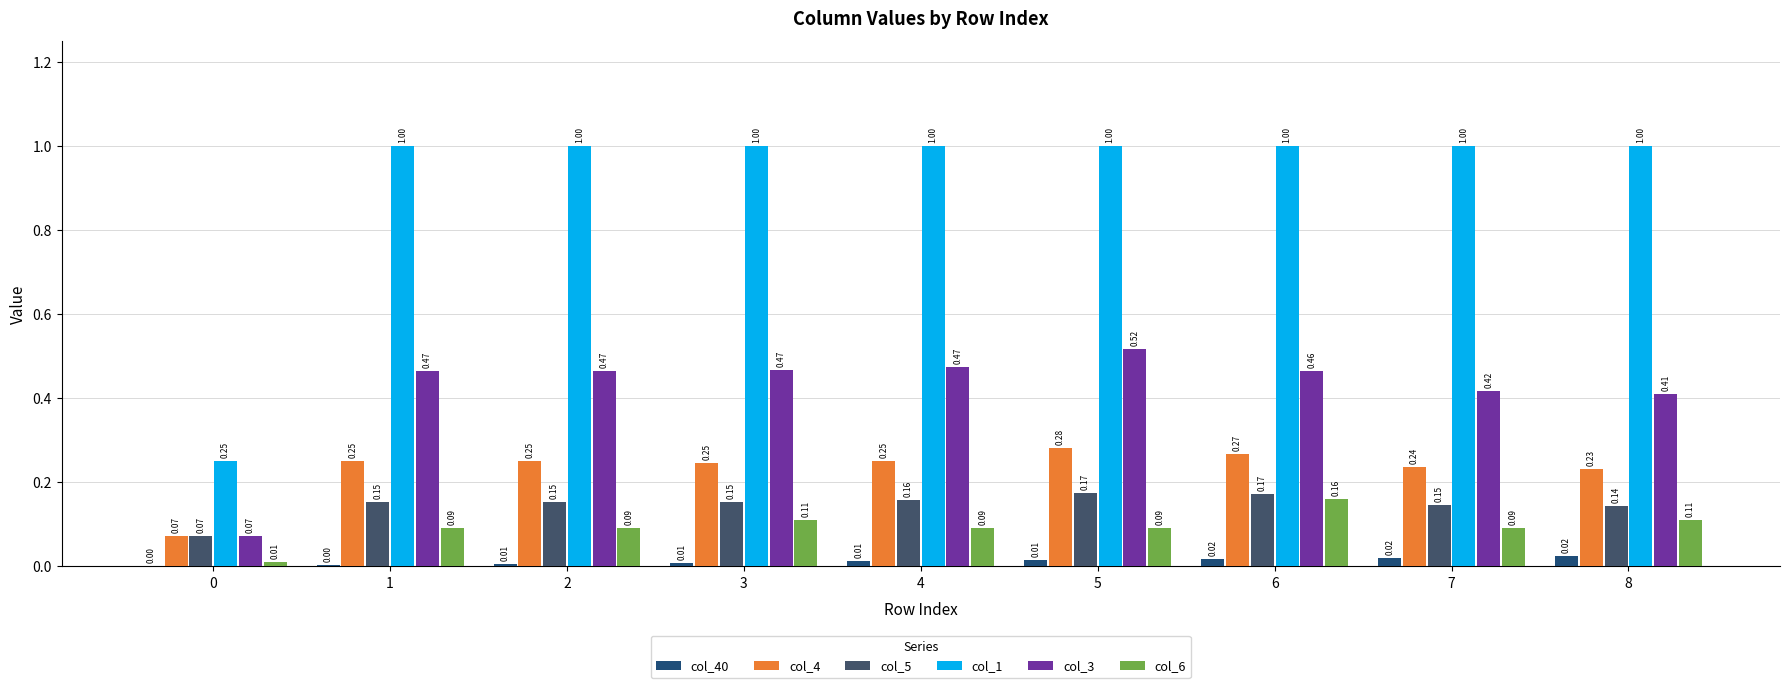

Are the bars grouped side by side (vs. stacked)?

Yes